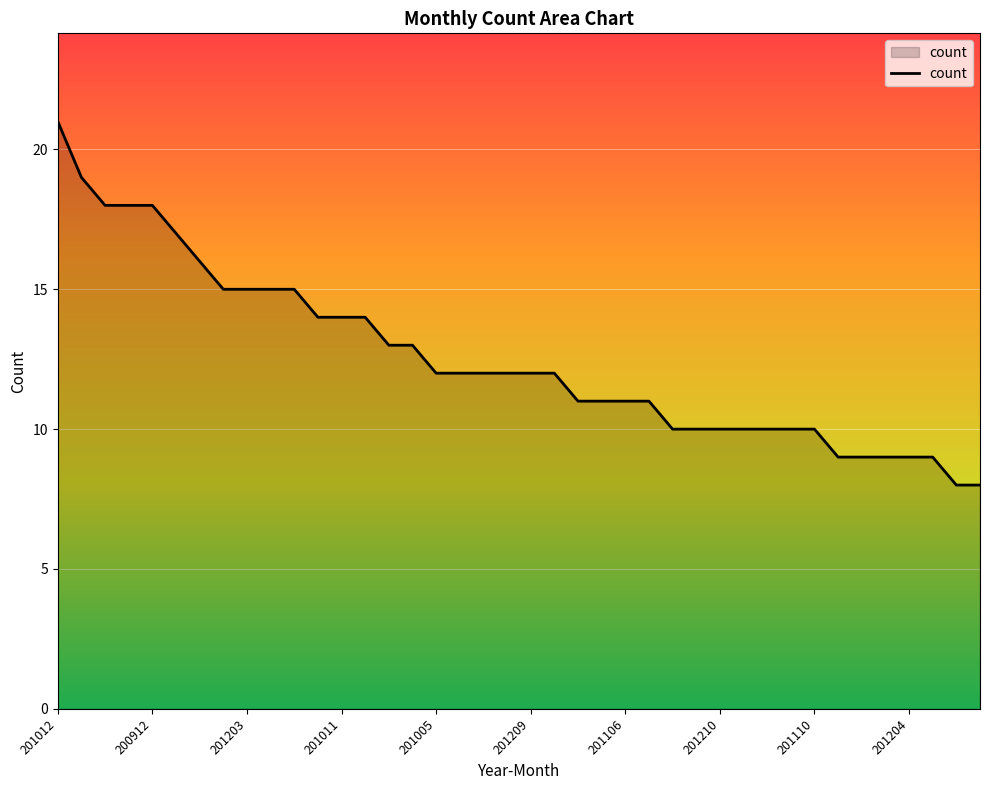

What is the difference between the maximum and minimum values?

13